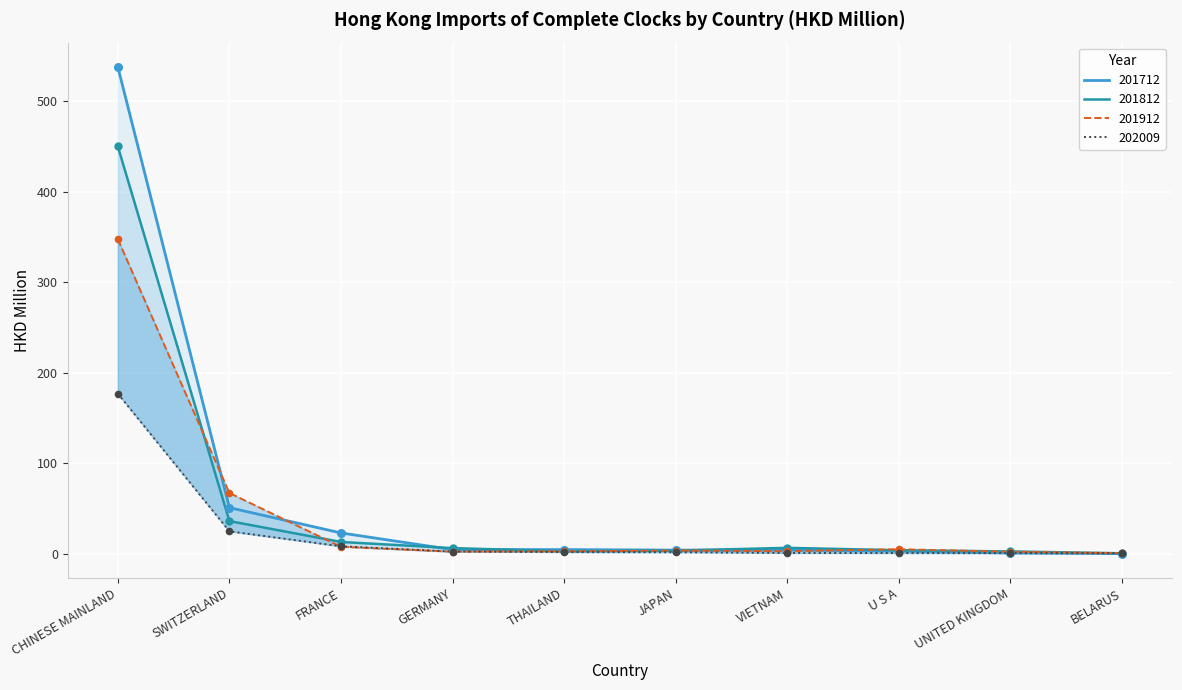

What is the total value across all series at GERMANY?

15.1